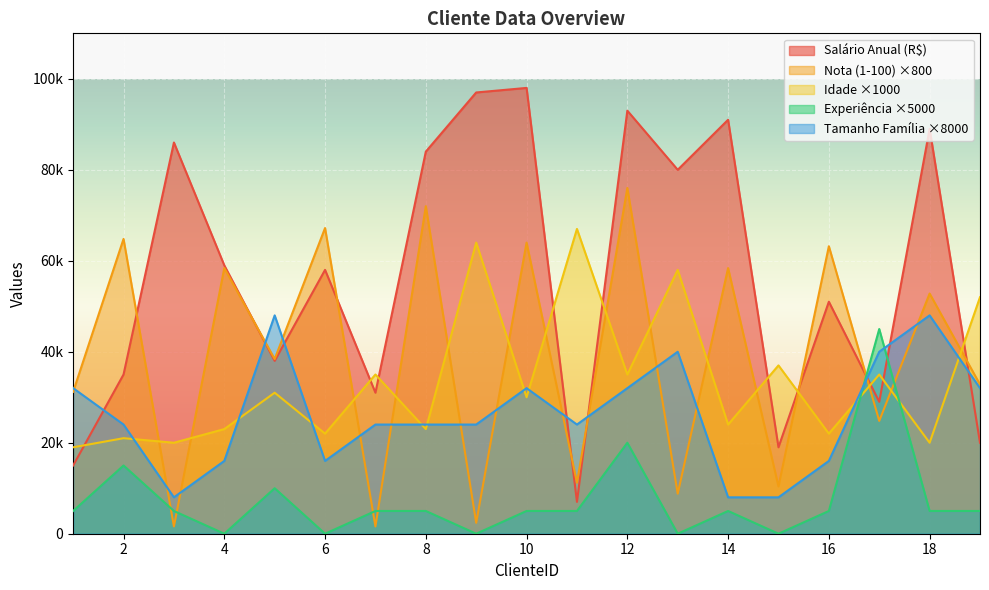

Which series has the largest total across all categories?

Salário Anual (R$)